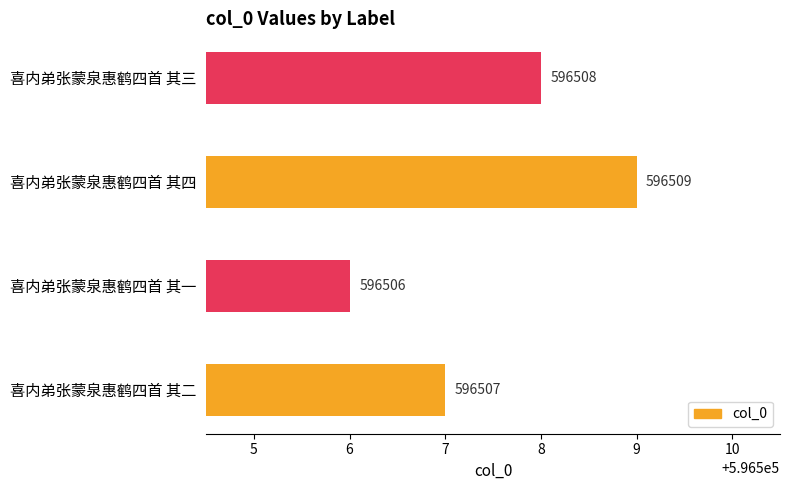

Reading bottom to top, extract all data points from this chart.

596507	596506	596509	596508